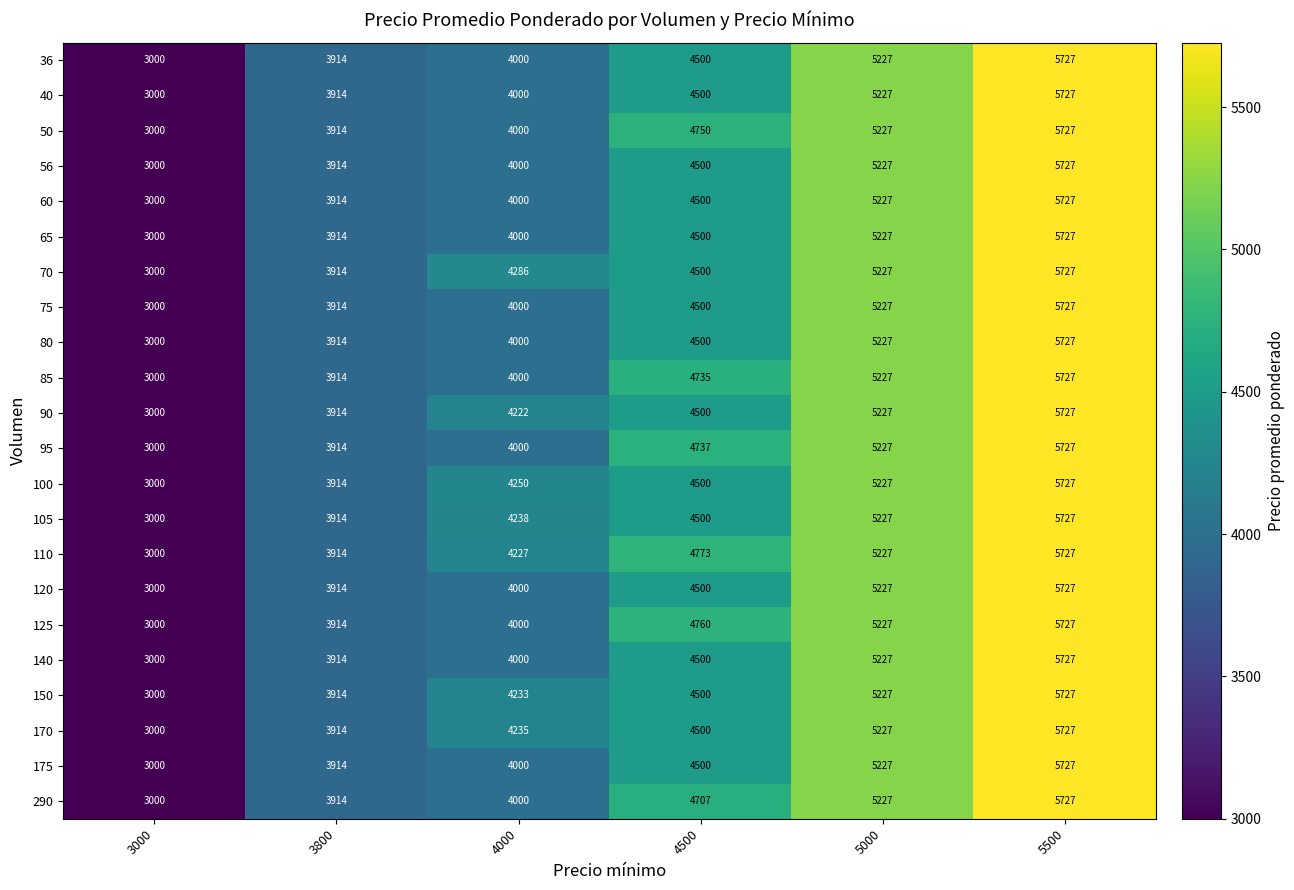

Which label corresponds to the largest value in the chart?

5500